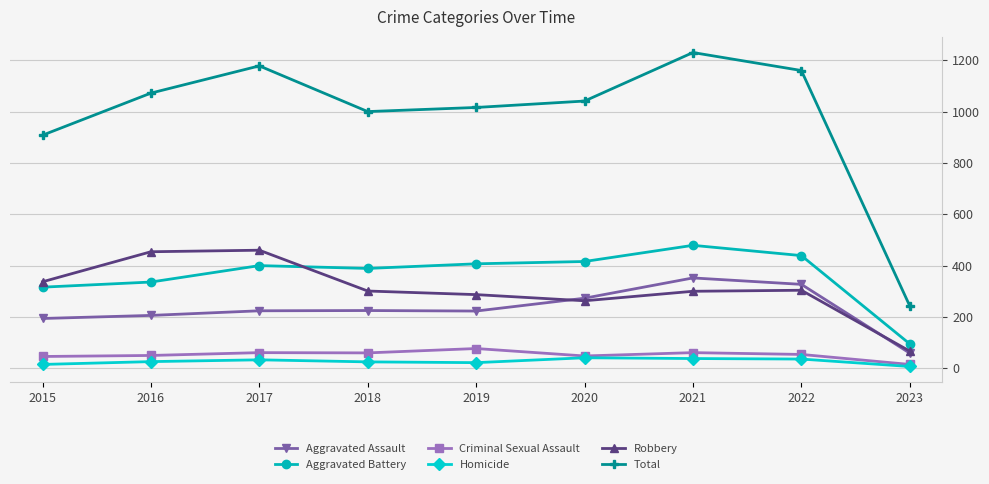

What is the sum of all Criminal Sexual Assault values?

472